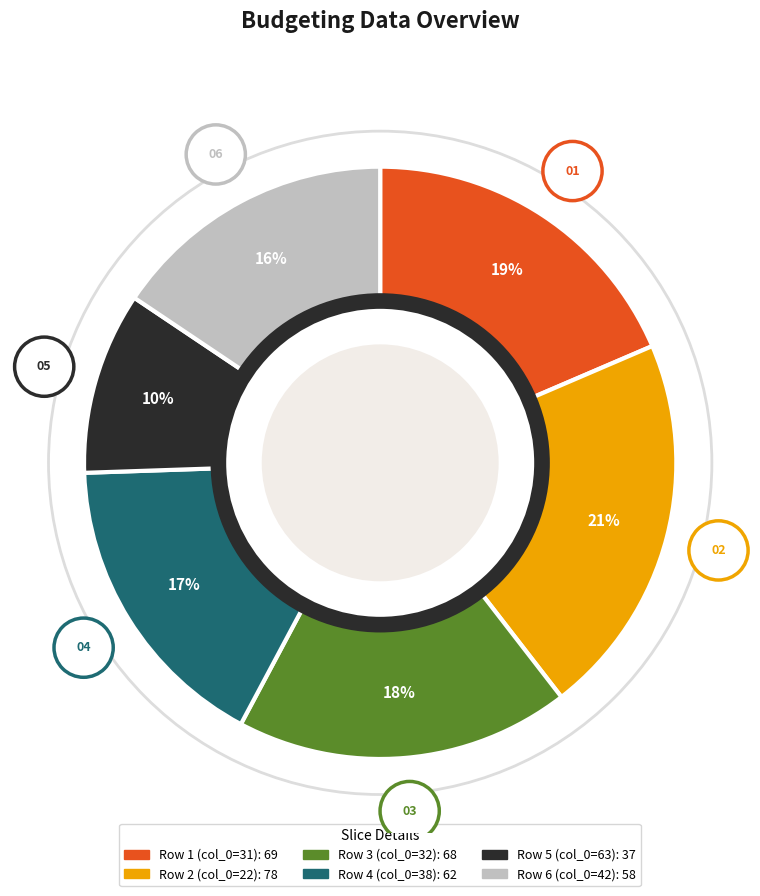

Does any single category account for the majority?

No